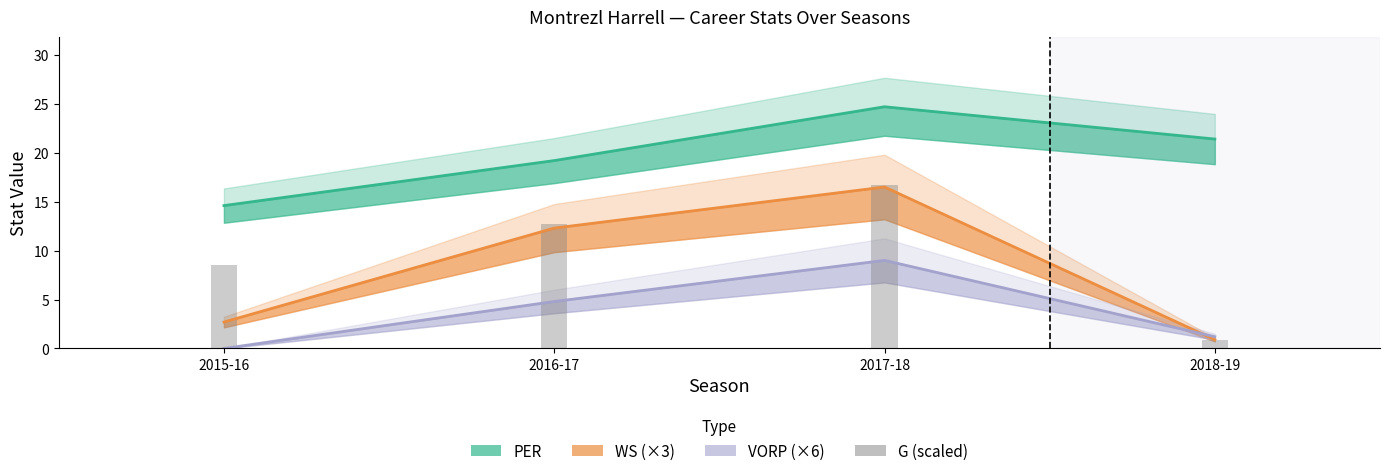

Does the chart contain stacked bars?

No